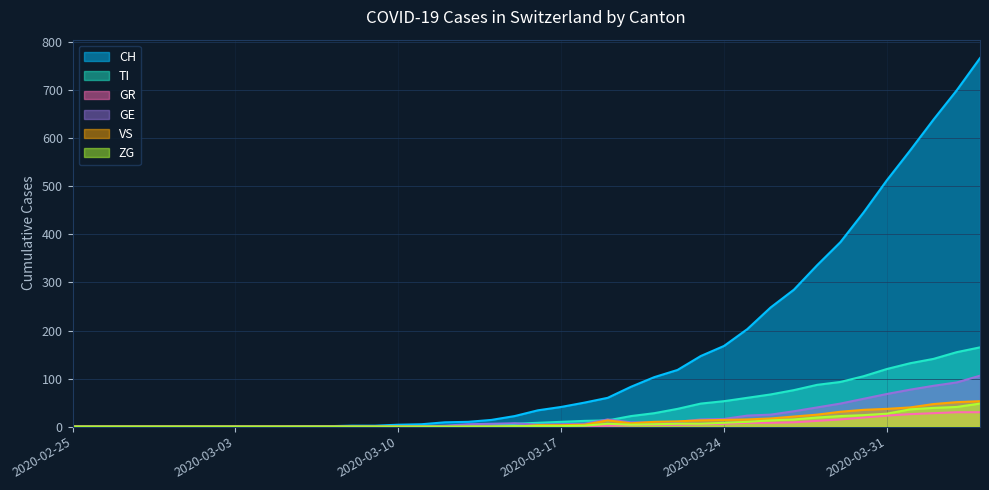

What is the label of the 20th point from the left?

2020-03-15